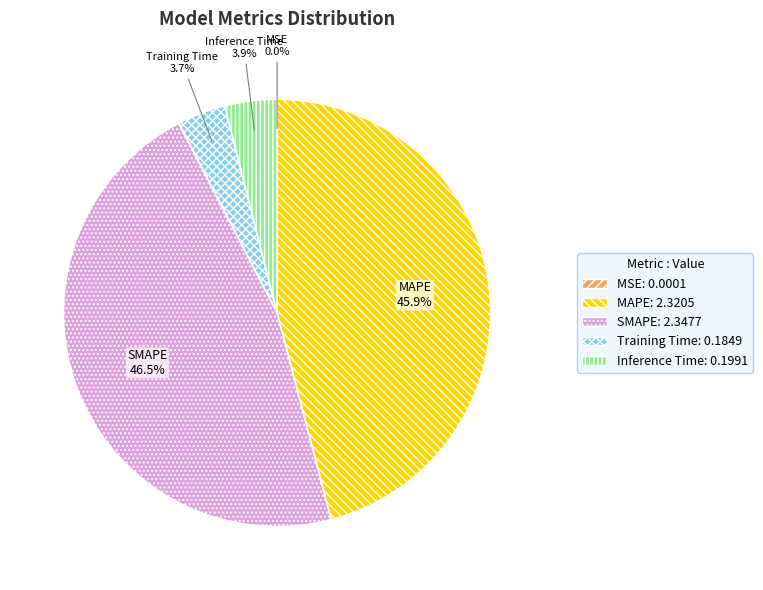

Is there any slice that represents more than half of the pie?

No